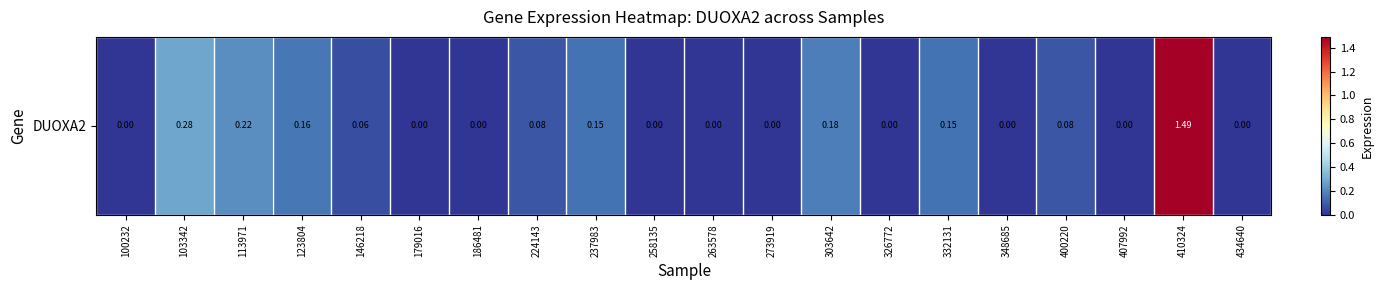

Rank the categories by value from highest to lowest.

410324, 103342, 113971, 303642, 123804, 237983, 332131, 224143, 400220, 146218, 100232, 179016, 186481, 258135, 263578, 273919, 326772, 348685, 407992, 434640